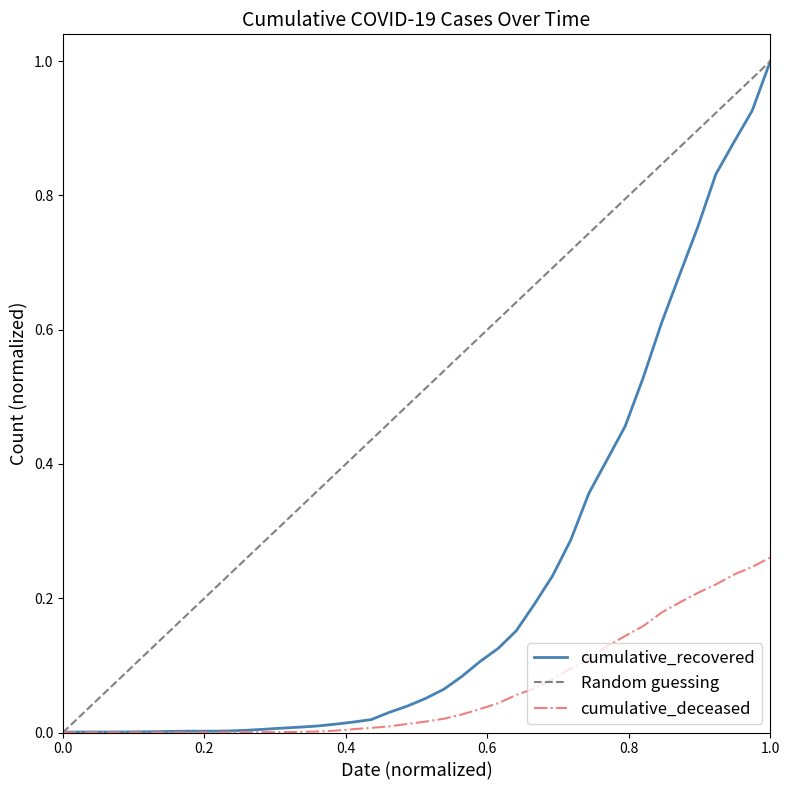

What is the maximum value for cumulative_recovered?

1.0